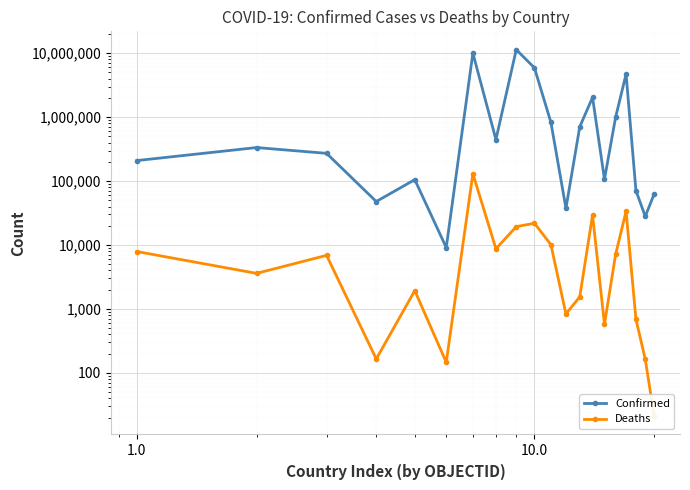

How many lines are shown in the chart?

2